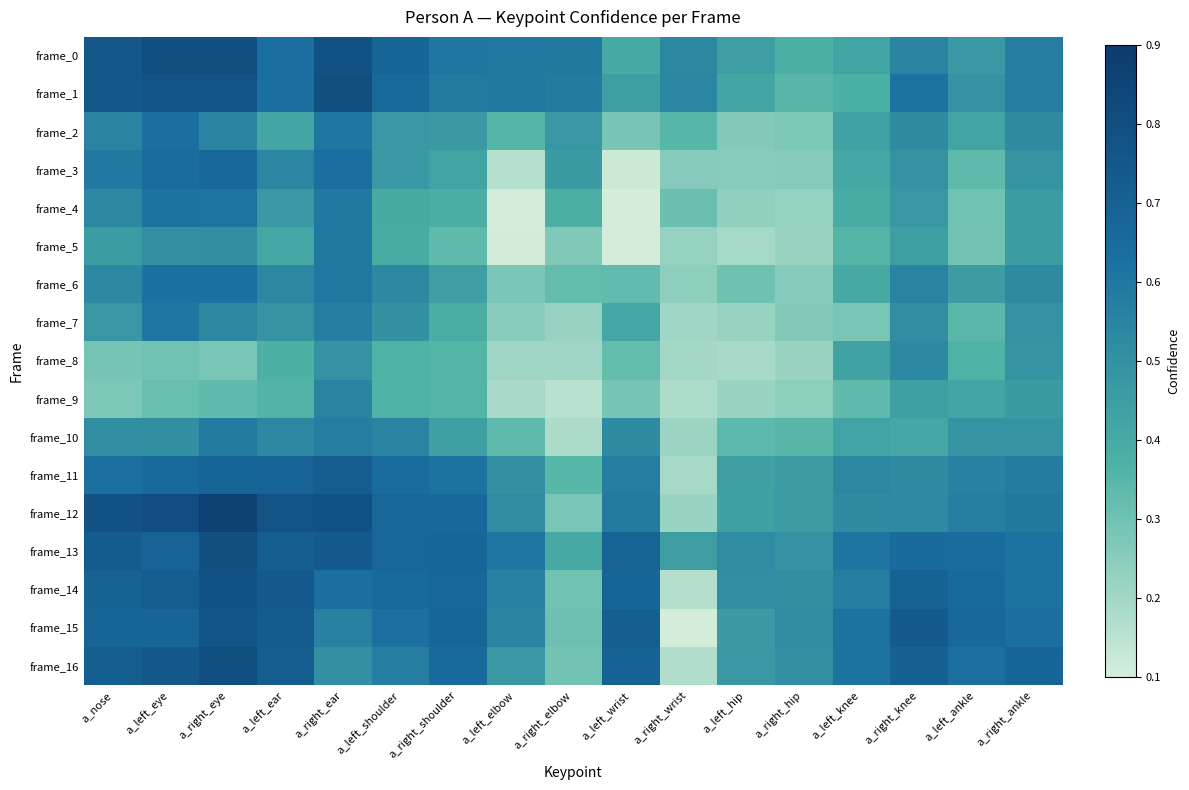

Which category has the highest value across all series?

a_right_eye